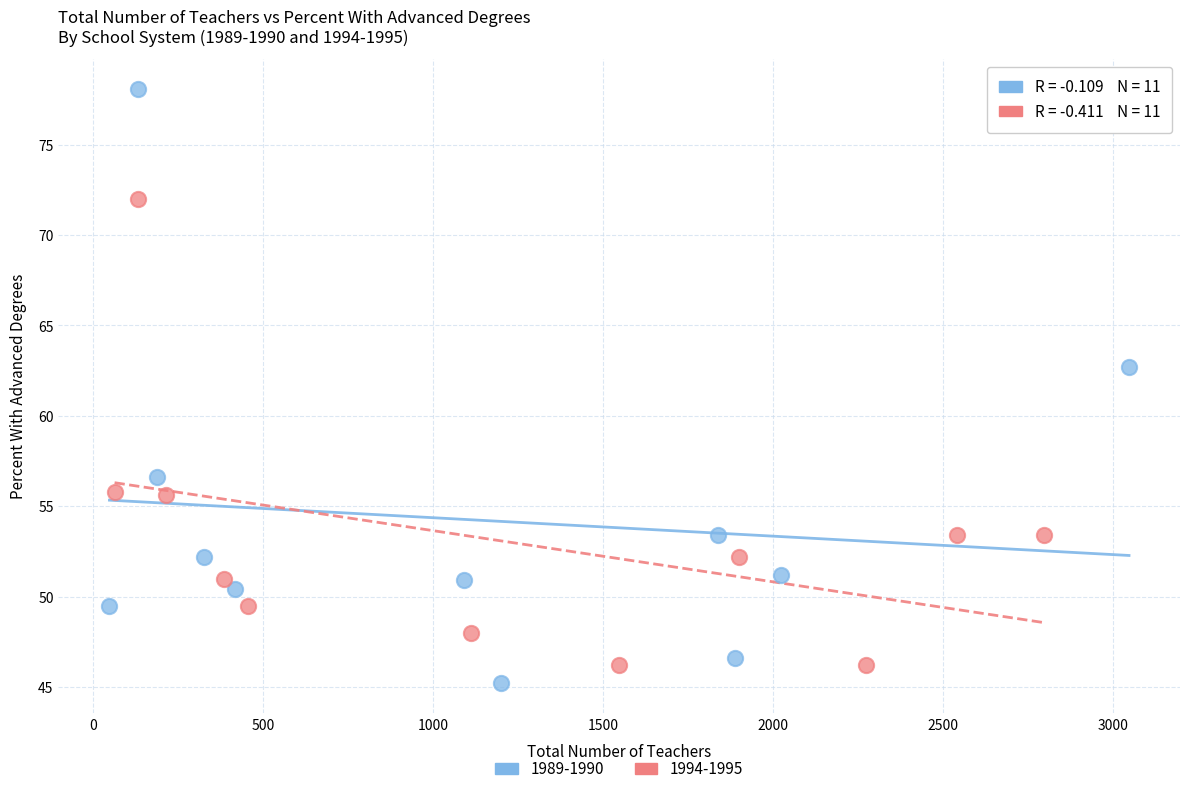

Which series has the widest spread of Y values?

1989-1990